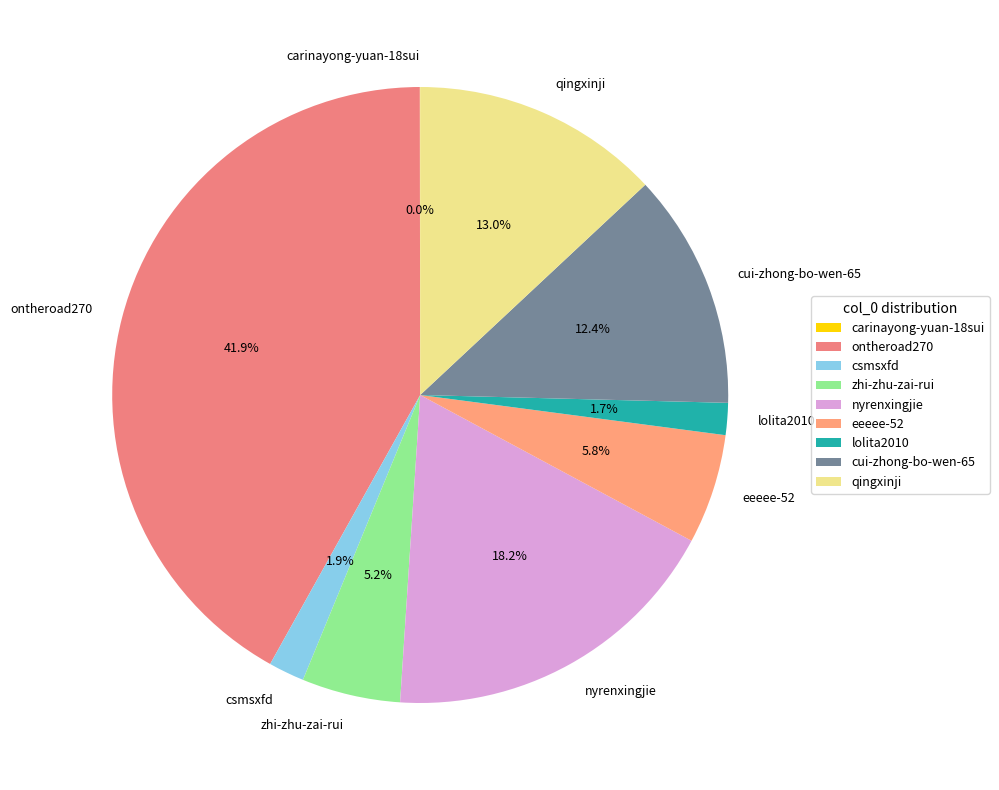

Does zhi-zhu-zai-rui represent more than half of the total?

No